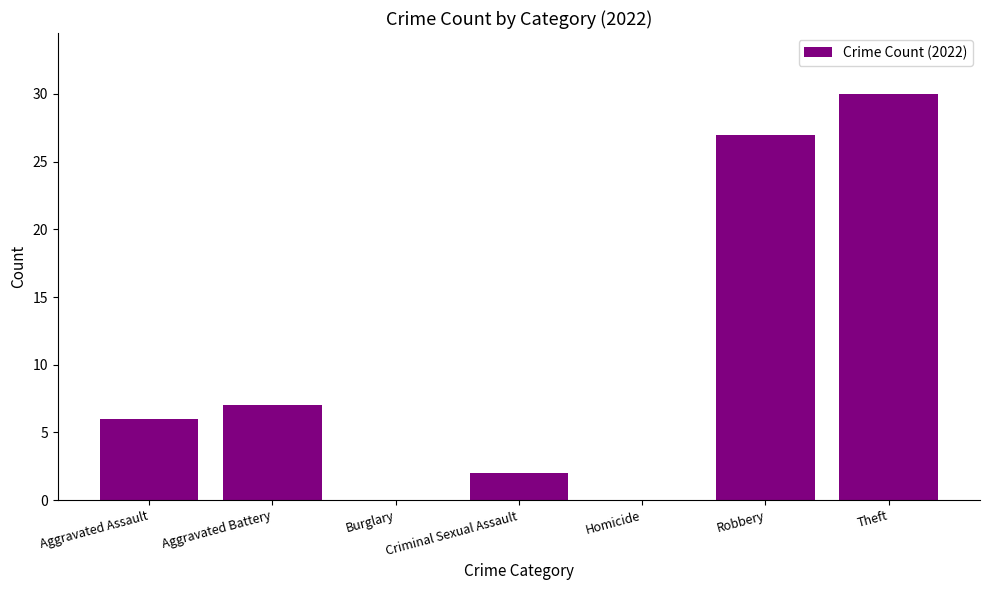

The value at Criminal Sexual Assault is 2. True or false?

True